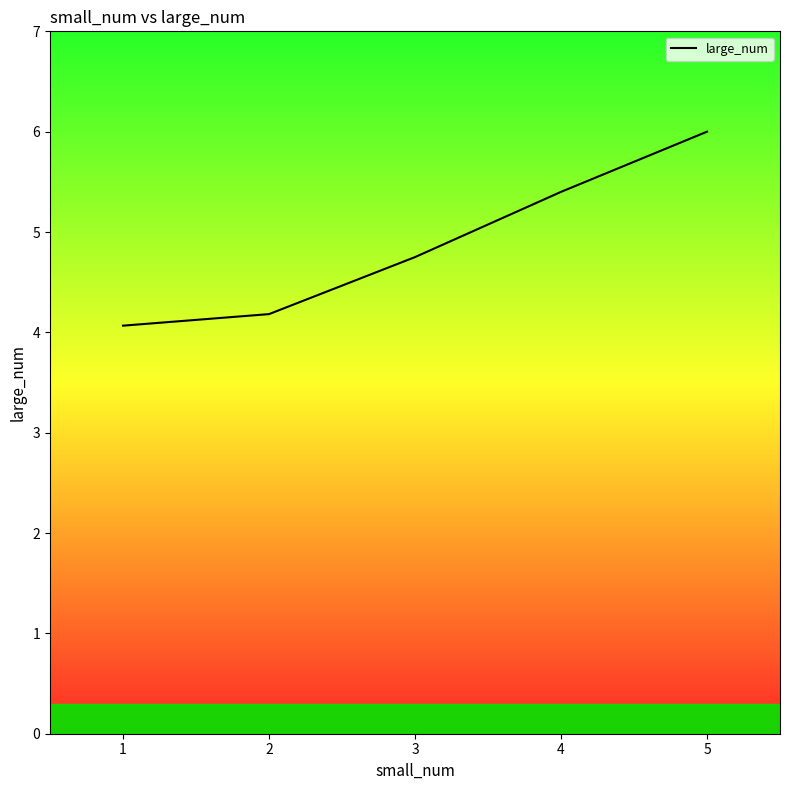

Rank the categories by value from lowest to highest.

1, 2, 3, 4, 5